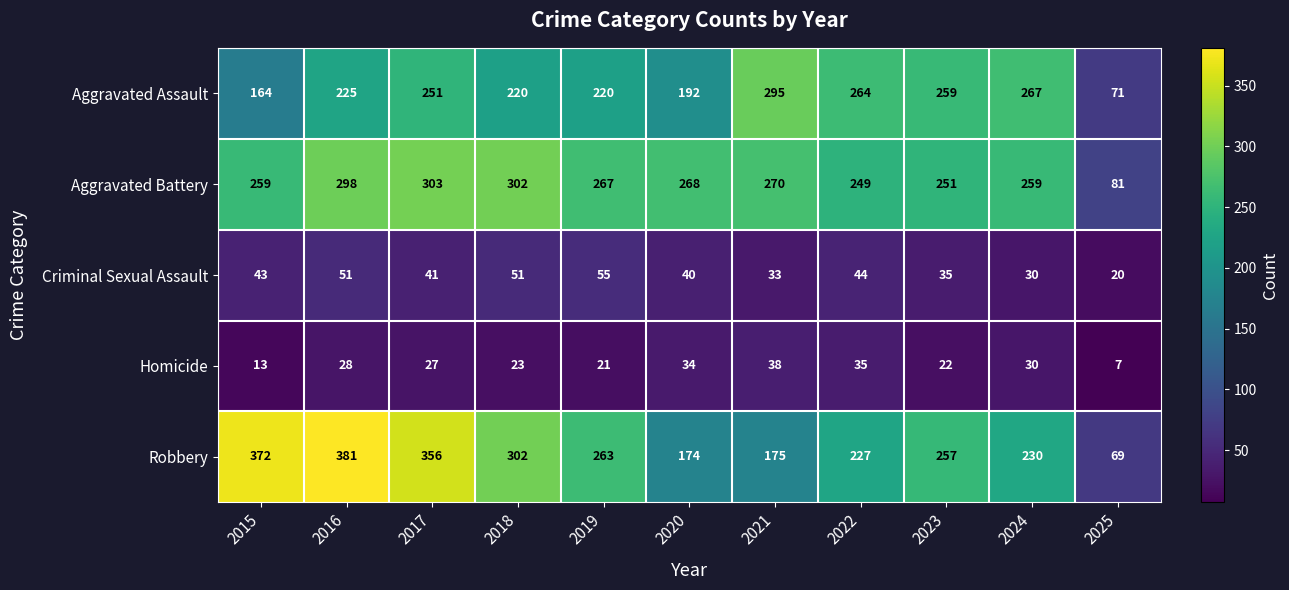

Which label corresponds to the largest value in the chart?

2016